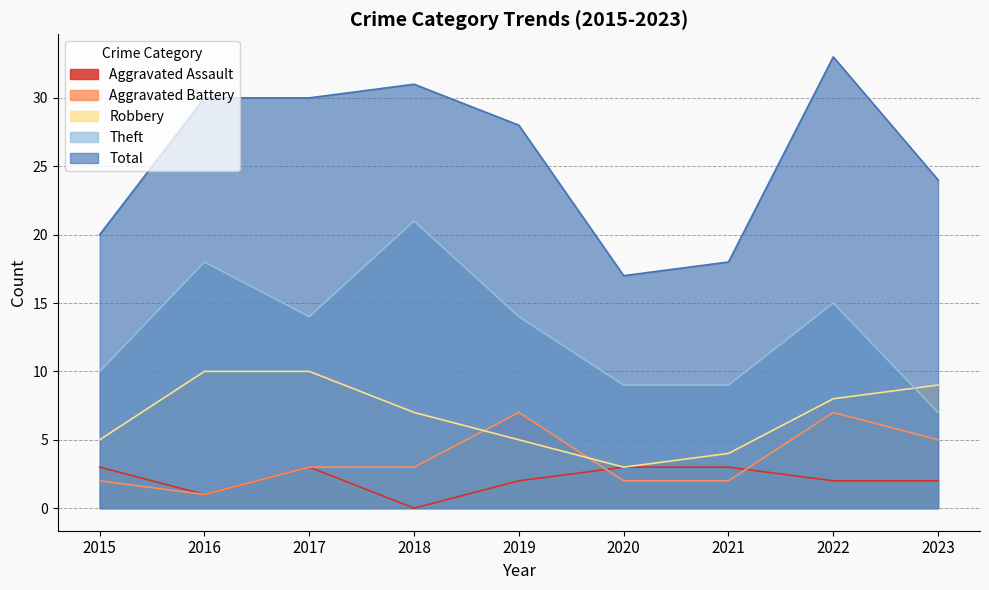

Does the chart display data point markers on the line(s)?

No